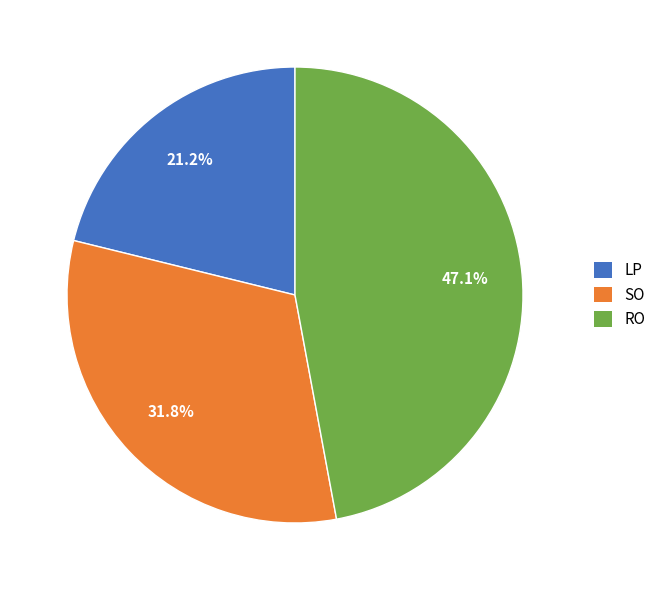

True or false: RO accounts for 55% of the total.

False